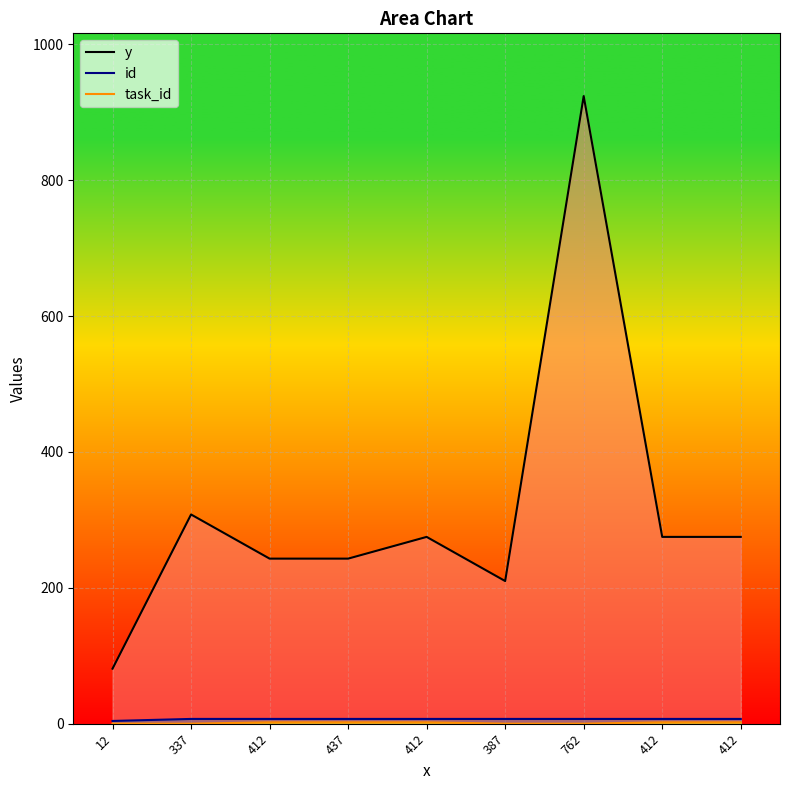

True or false: task_id and id intersect in this chart.

False